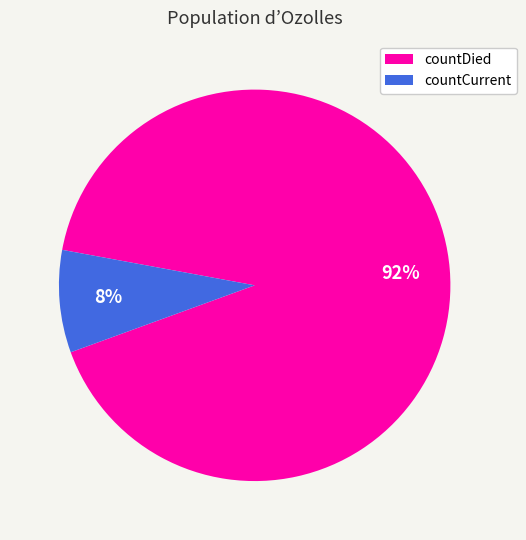

Is the sum of countDied and countCurrent greater than half?

Yes